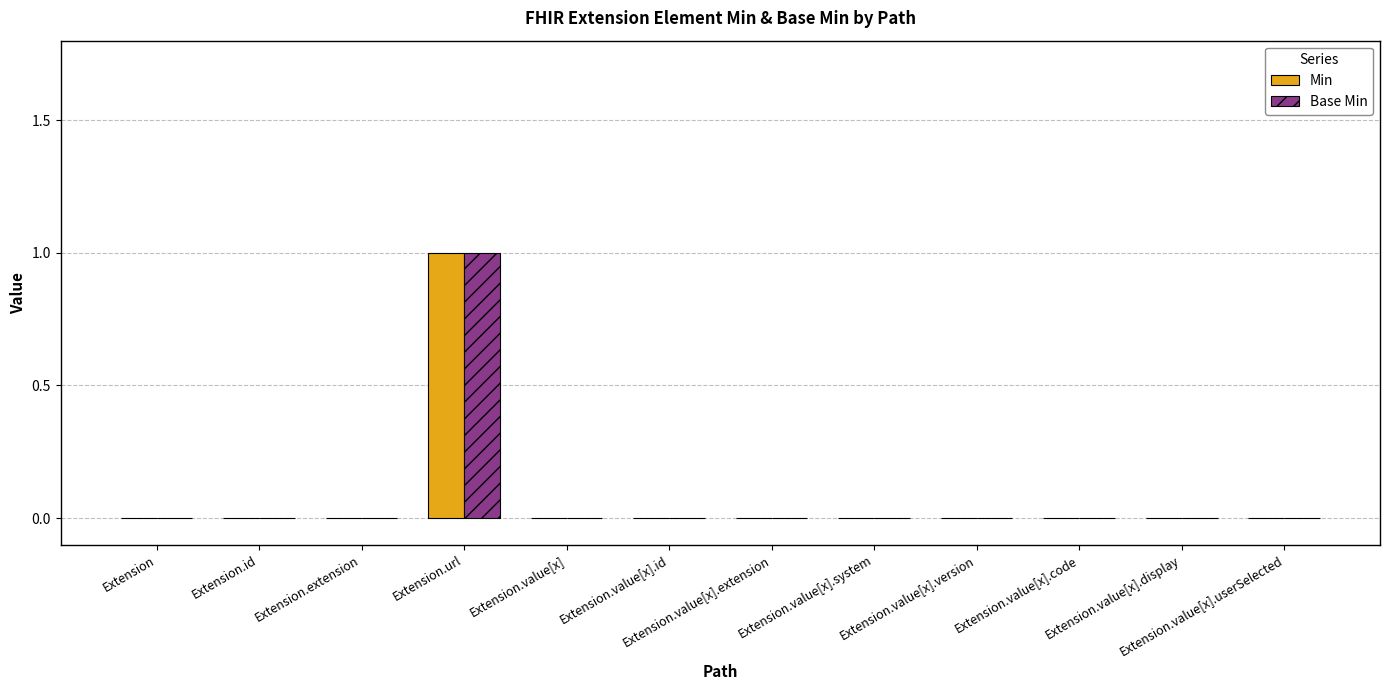

Reading left to right, extract all data points from this chart.

Min: 0	0	0	1	0	0	0	0	0	0	0	0
Base Min: 0	0	0	1	0	0	0	0	0	0	0	0